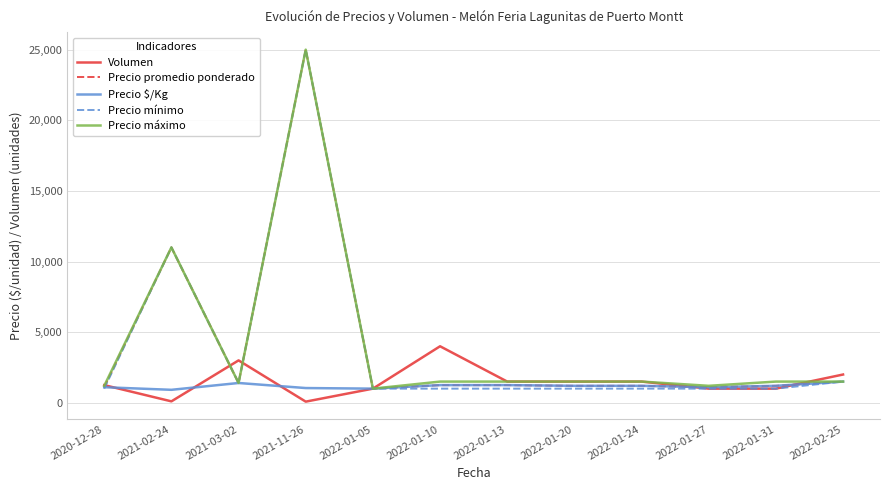

At which category is the sum across all series the highest?

2021-11-26